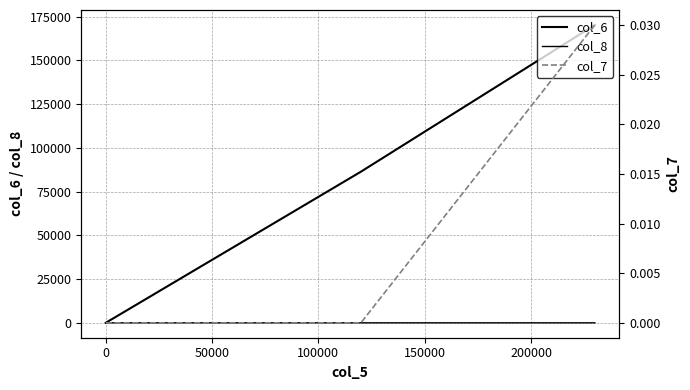

Count the col_7 values in the range 0 to 1.

6